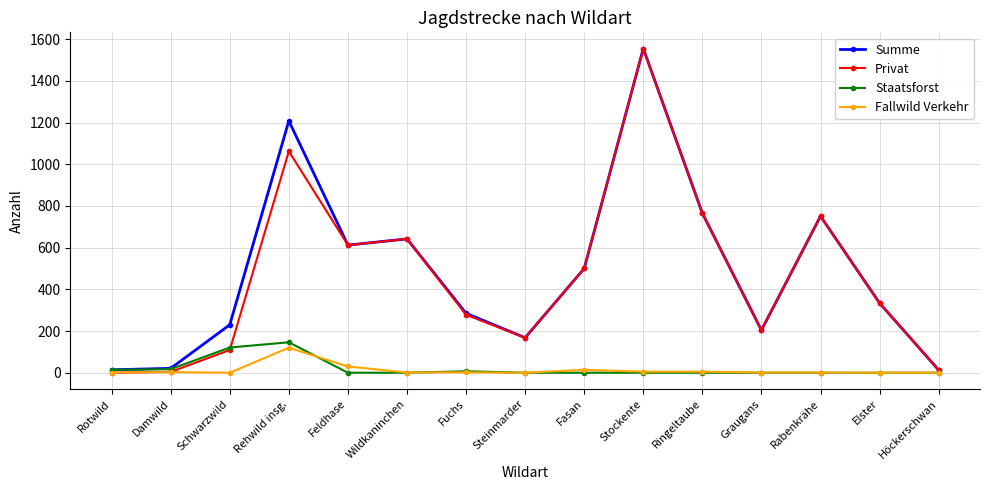

What is the label of the 8th point from the left?

Steinmarder